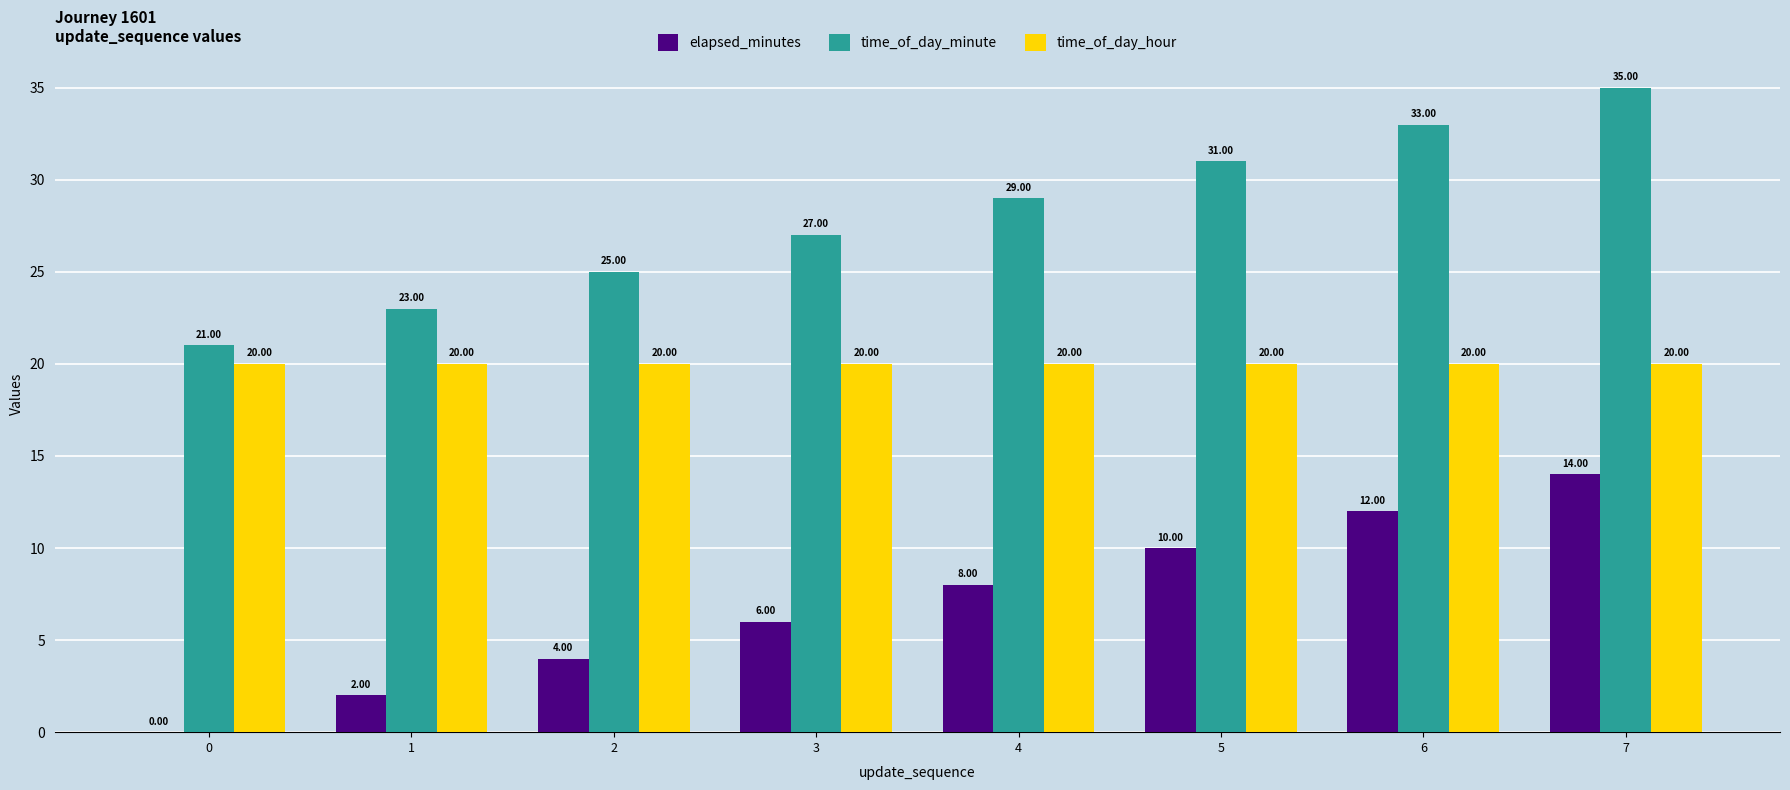

How many values in elapsed_minutes are above zero?

7